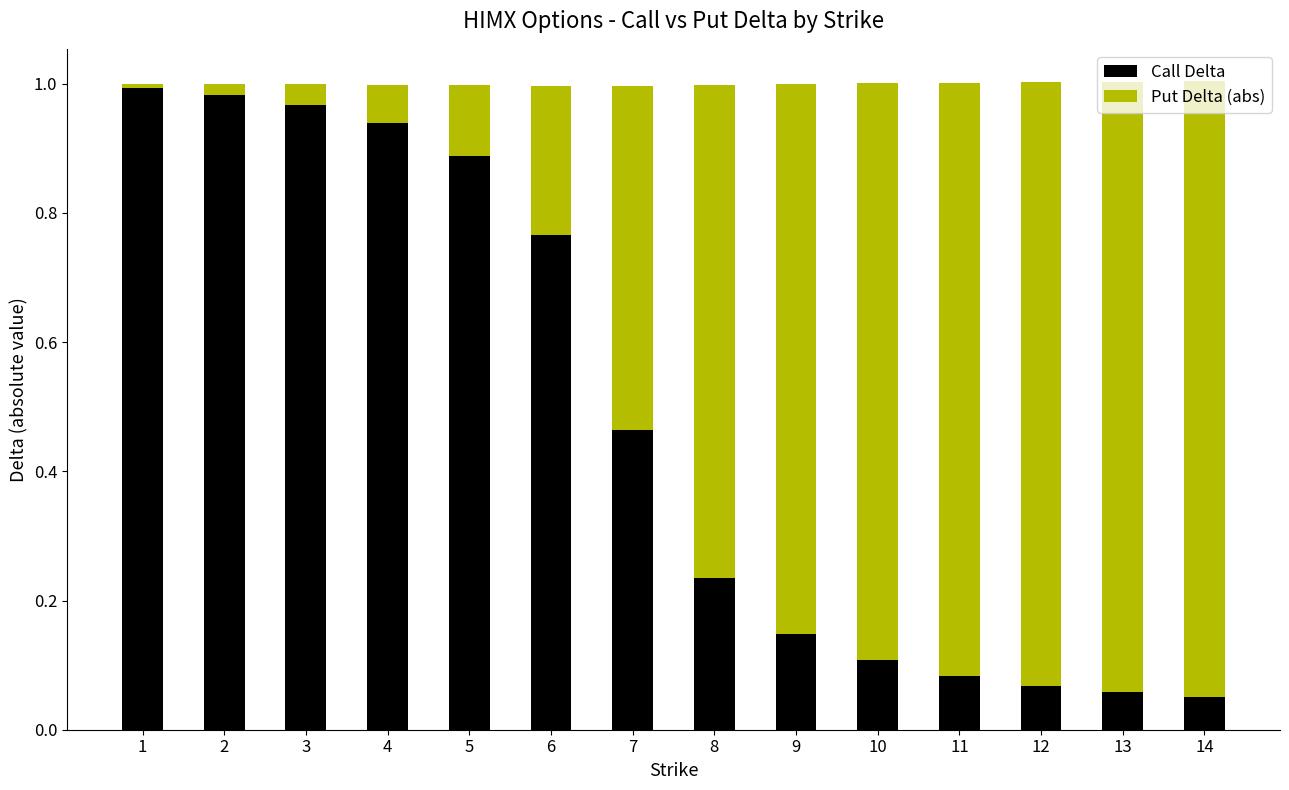

Does the chart contain any negative values?

No